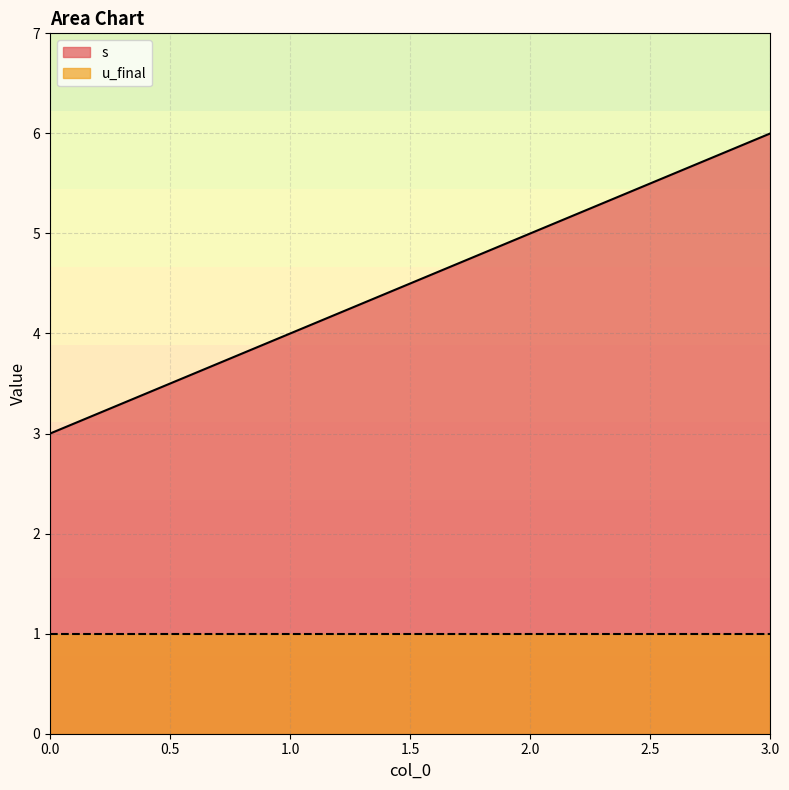

What is the value of the 3rd point from the left?

5